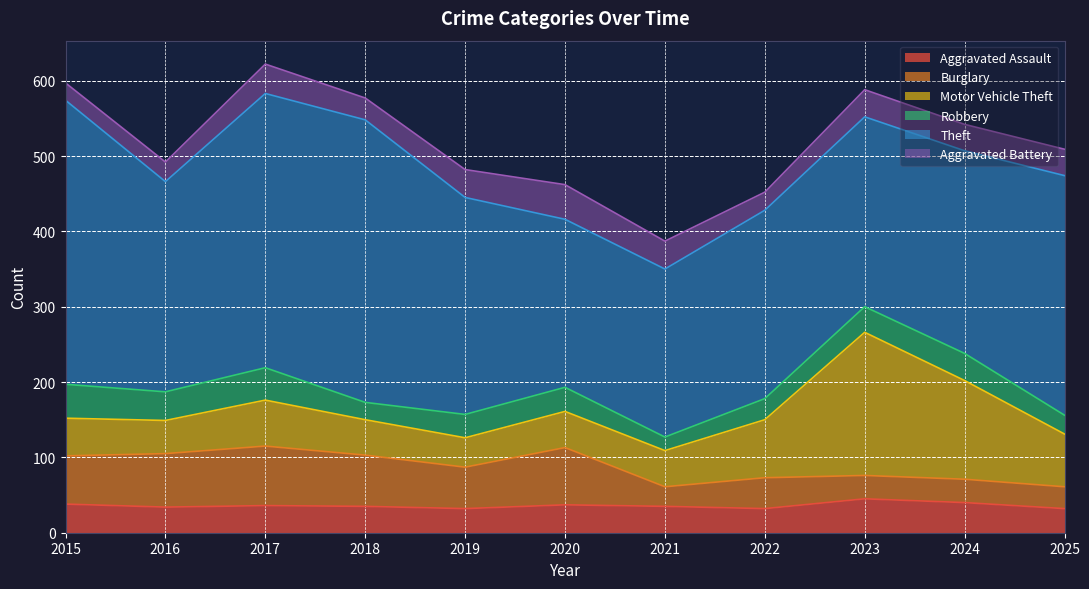

Where does the Aggravated Assault series first go above 35?

2015